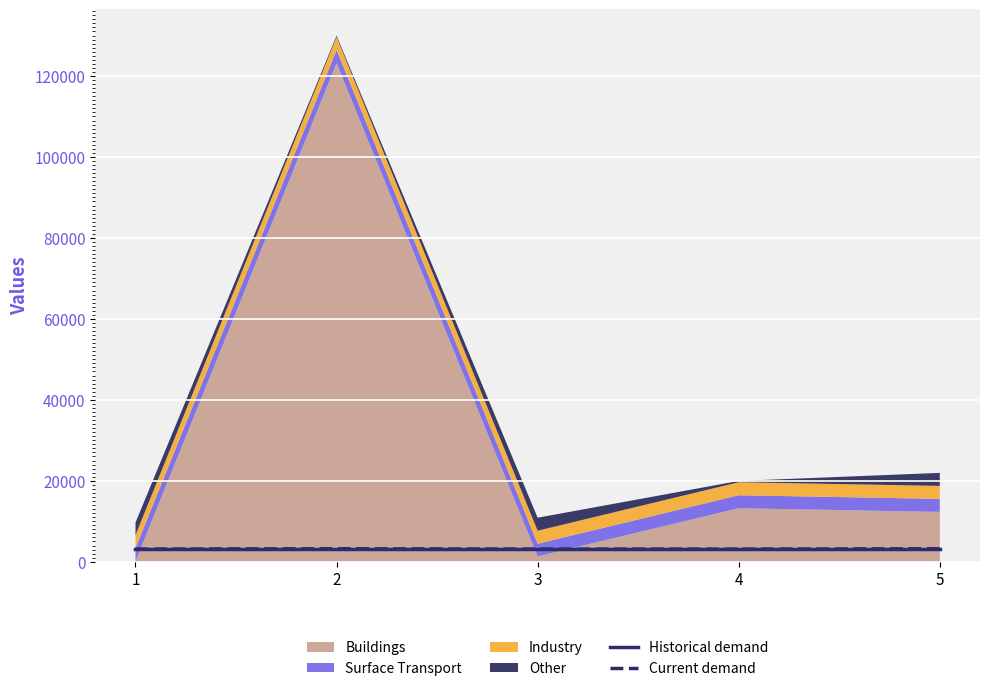

Which has a higher value, 3 or 2?

3